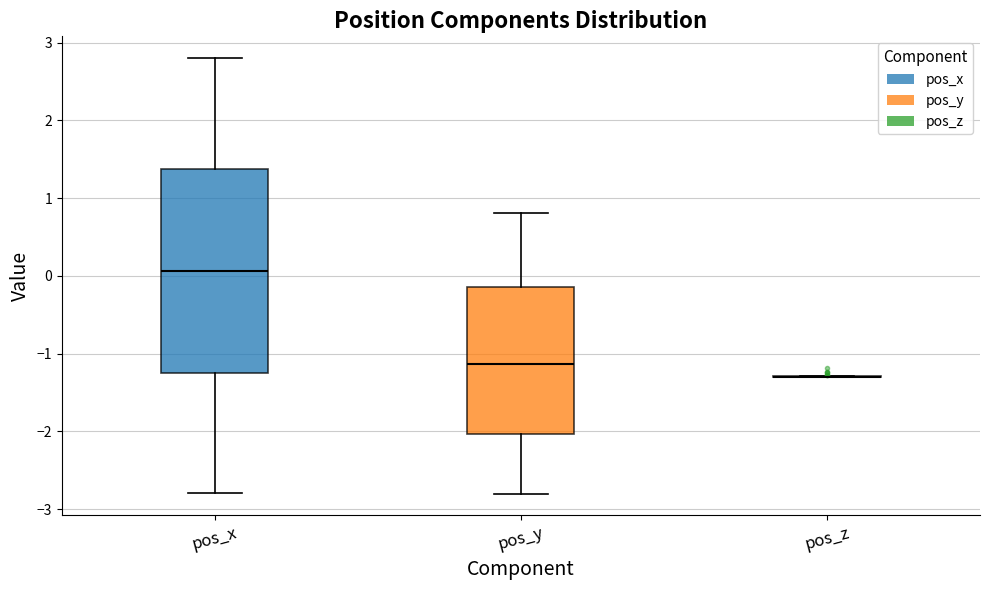

Comparing the boxes themselves (not the whiskers), which one is the tallest?

pos_x